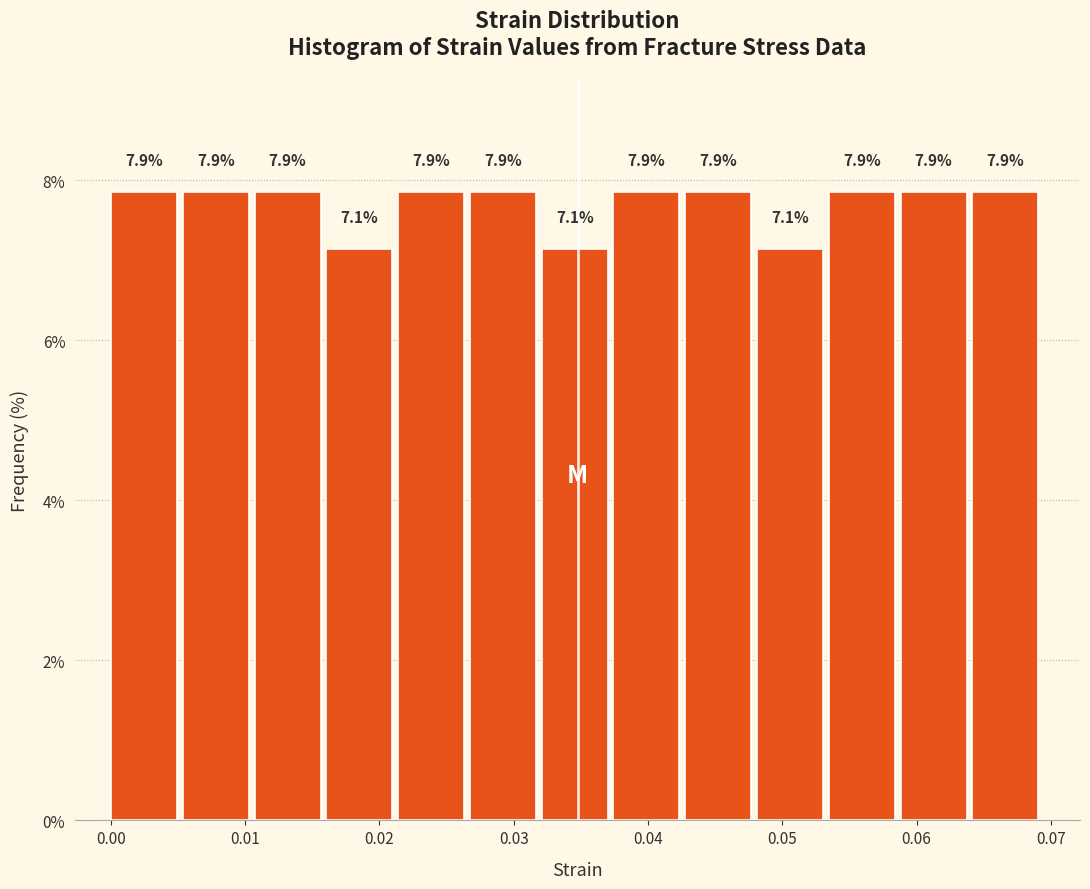

Reading left to right, list every bar in this chart as the range it spans on the x-axis followed by its height. The bar edges are not printed on the chart, so give them approximately, as read against the axis.

0.000 to 0.005: 7.9
0.005 to 0.011: 7.9
0.011 to 0.016: 7.9
0.016 to 0.021: 7.1
0.021 to 0.027: 7.9
0.027 to 0.032: 7.9
0.032 to 0.037: 7.1
0.037 to 0.043: 7.9
0.043 to 0.048: 7.9
0.048 to 0.053: 7.1
0.053 to 0.059: 7.9
0.059 to 0.064: 7.9
0.064 to 0.070: 7.9